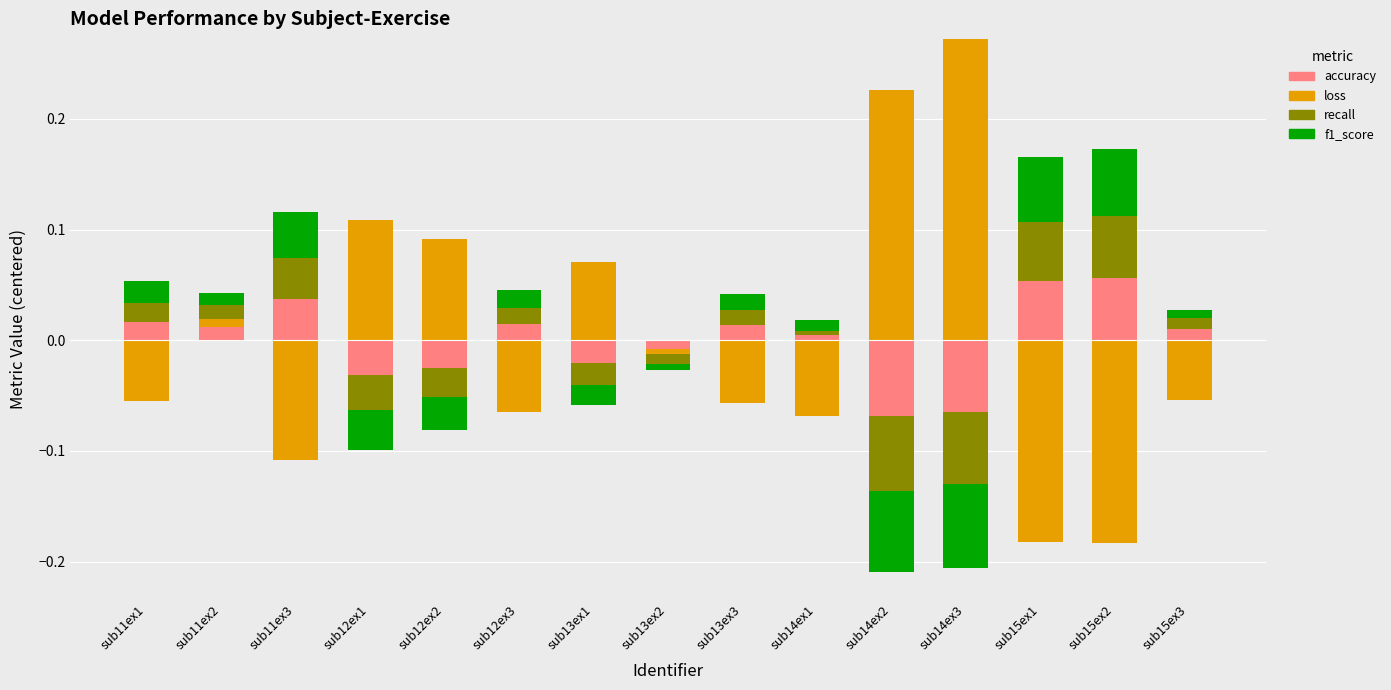

Rank the series by their maximum value, from highest to lowest.

loss, f1_score, recall, accuracy